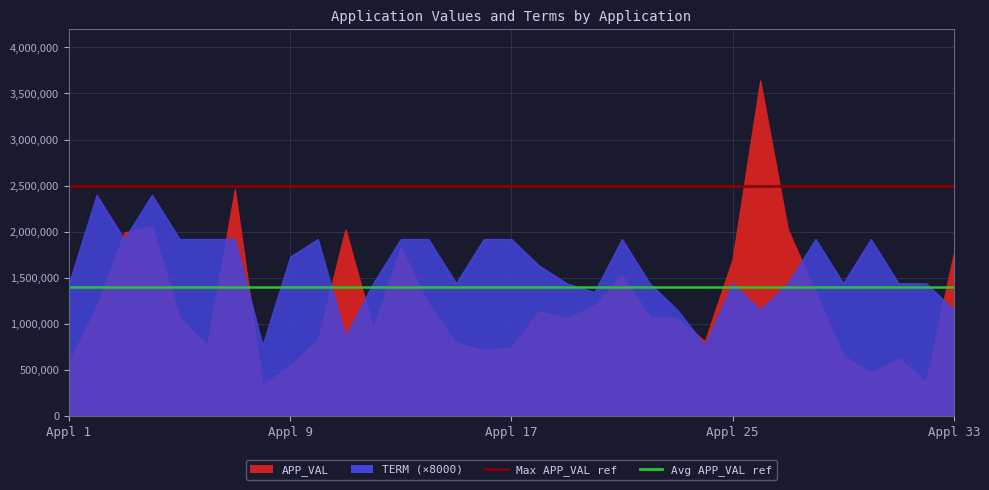

What is the maximum value for Max APP_VAL ref?

2500000